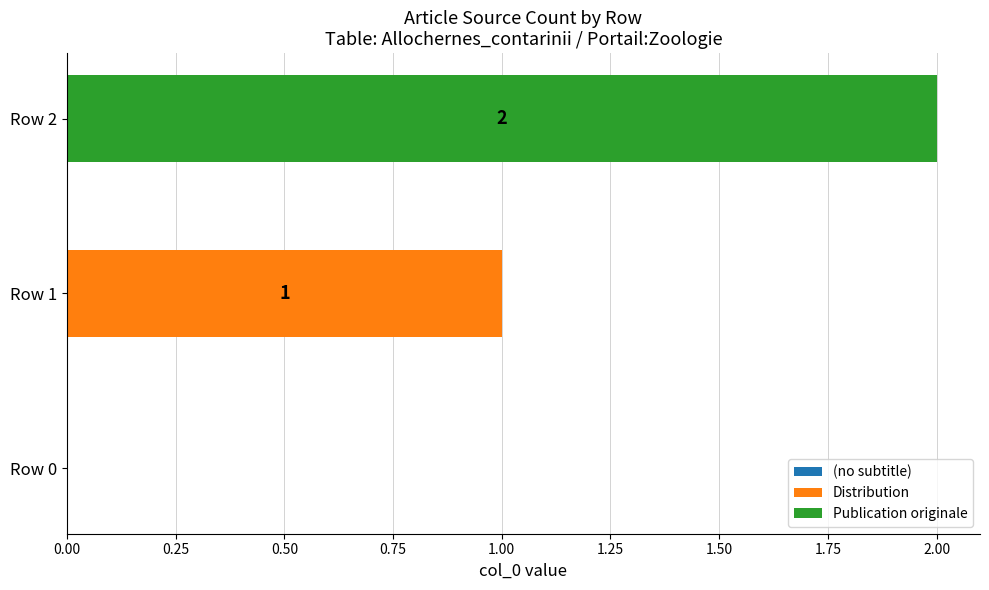

Which category has the highest value in the Distribution series?

Row 1